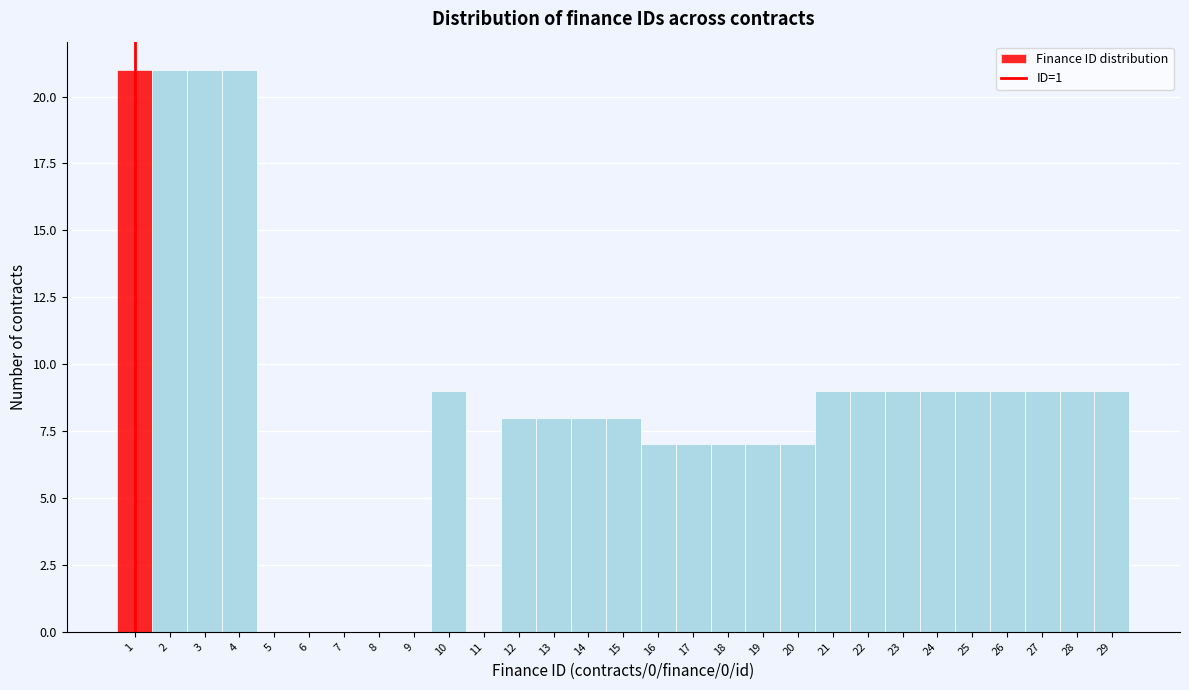

Reading left to right, list every bar in this chart as the range it spans on the x-axis followed by its height. The values are not printed on the chart, so give them approximately, as read against the axis.

0.5 to 1.5: 21
1.5 to 2.5: 21
2.5 to 3.5: 21
3.5 to 4.5: 21
4.5 to 5.5: 0
5.5 to 6.5: 0
6.5 to 7.5: 0
7.5 to 8.5: 0
8.5 to 9.5: 0
9.5 to 10.5: 9
10.5 to 11.5: 0
11.5 to 12.5: 8
12.5 to 13.5: 8
13.5 to 14.5: 8
14.5 to 15.5: 8
15.5 to 16.5: 7
16.5 to 17.5: 7
17.5 to 18.5: 7
18.5 to 19.5: 7
19.5 to 20.5: 7
20.5 to 21.5: 9
21.5 to 22.5: 9
22.5 to 23.5: 9
23.5 to 24.5: 9
24.5 to 25.5: 9
25.5 to 26.5: 9
26.5 to 27.5: 9
27.5 to 28.5: 9
28.5 to 29.5: 9